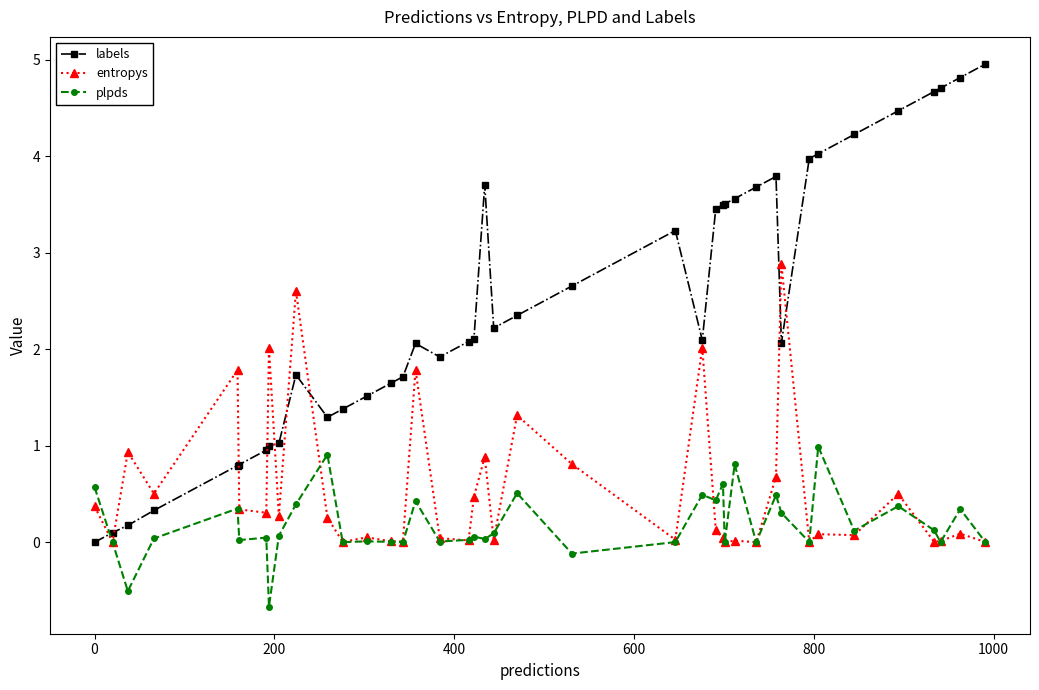

After their last crossing, which series has the higher values: labels or plpds?

labels